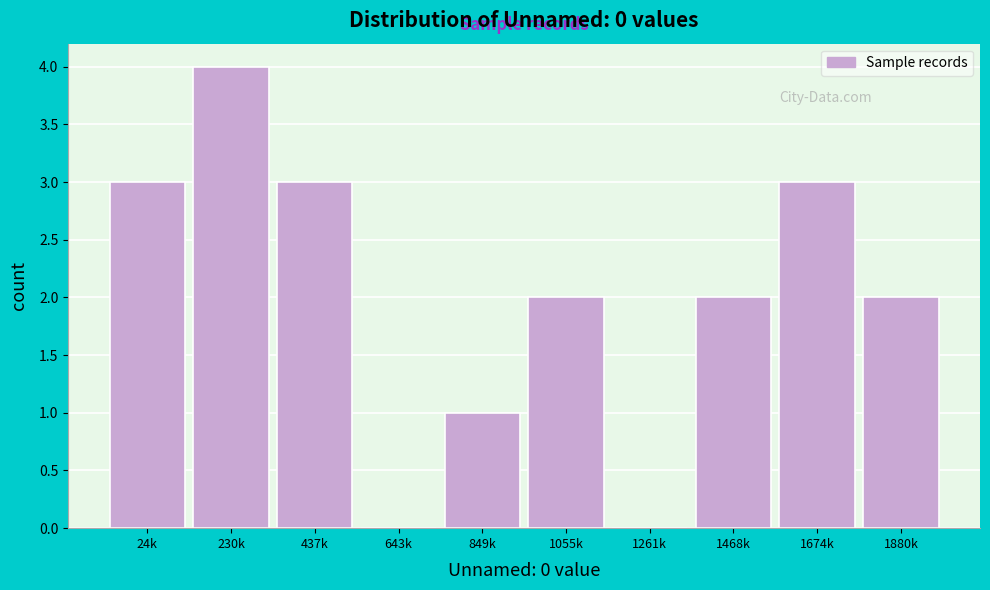

Reading left to right, what are all the values shown in this chart?

24k=3	230k=4	437k=3	643k=0	849k=1	1055k=2	1261k=0	1468k=2	1674k=3	1880k=2